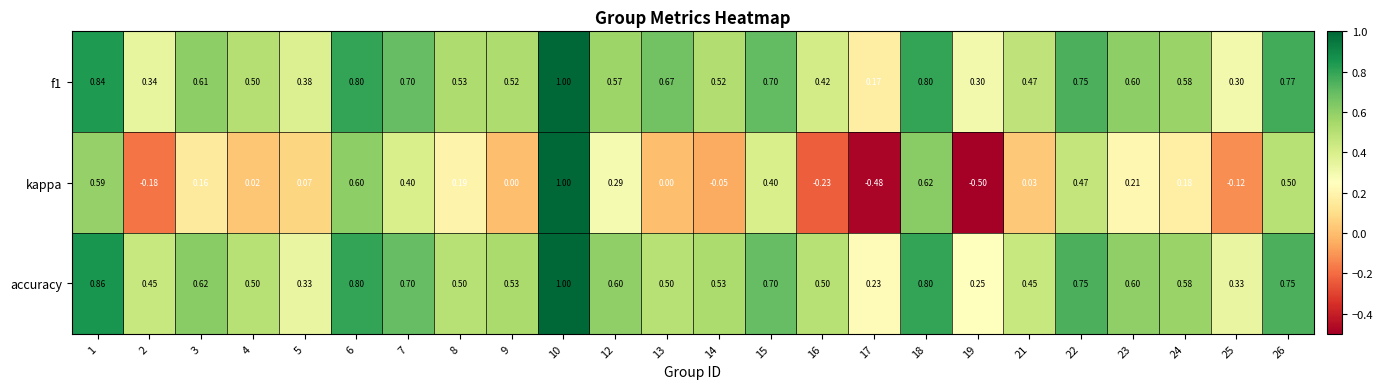

Is the value of accuracy at 17 greater than the value of f1 at 23?

No